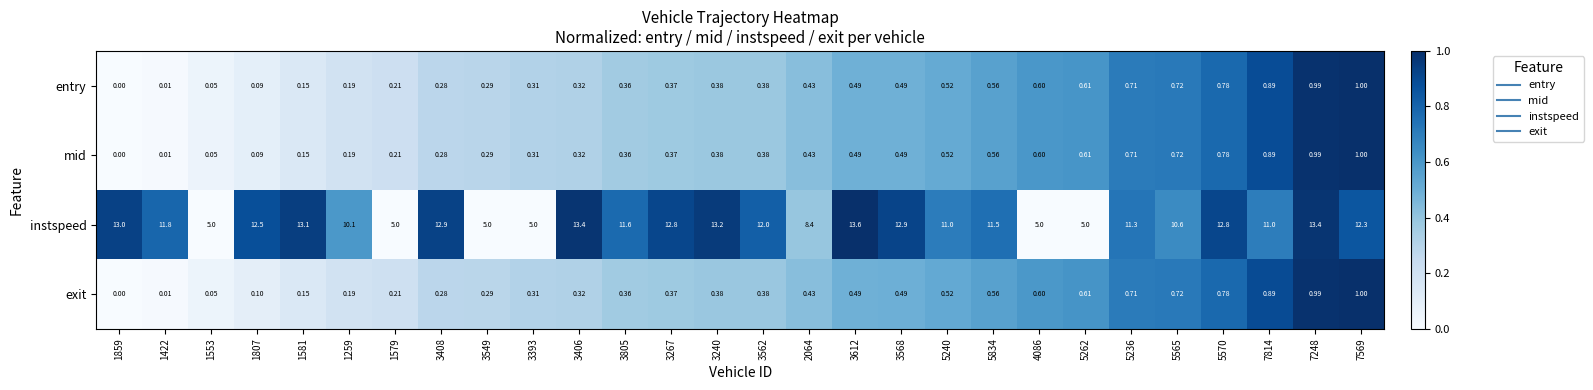

Which series has the largest range (max minus min)?

instspeed